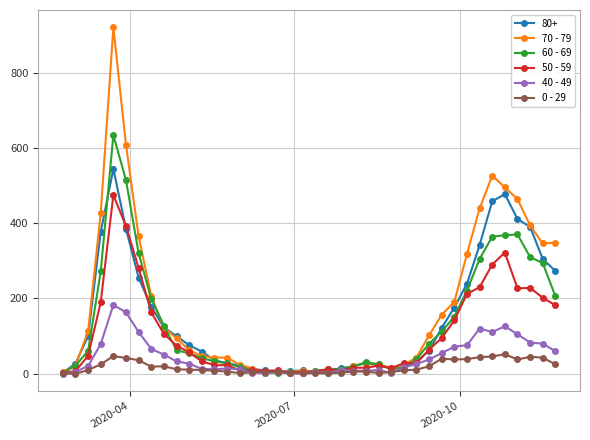

Which series has the largest range (max minus min)?

70 - 79